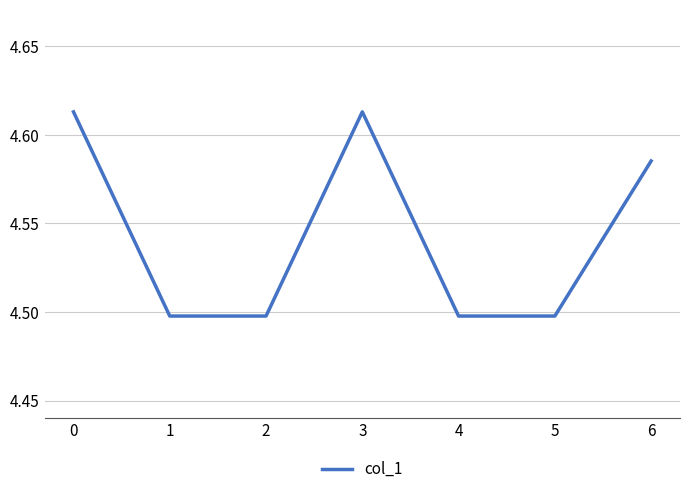

How many values are between 4 and 5?

7